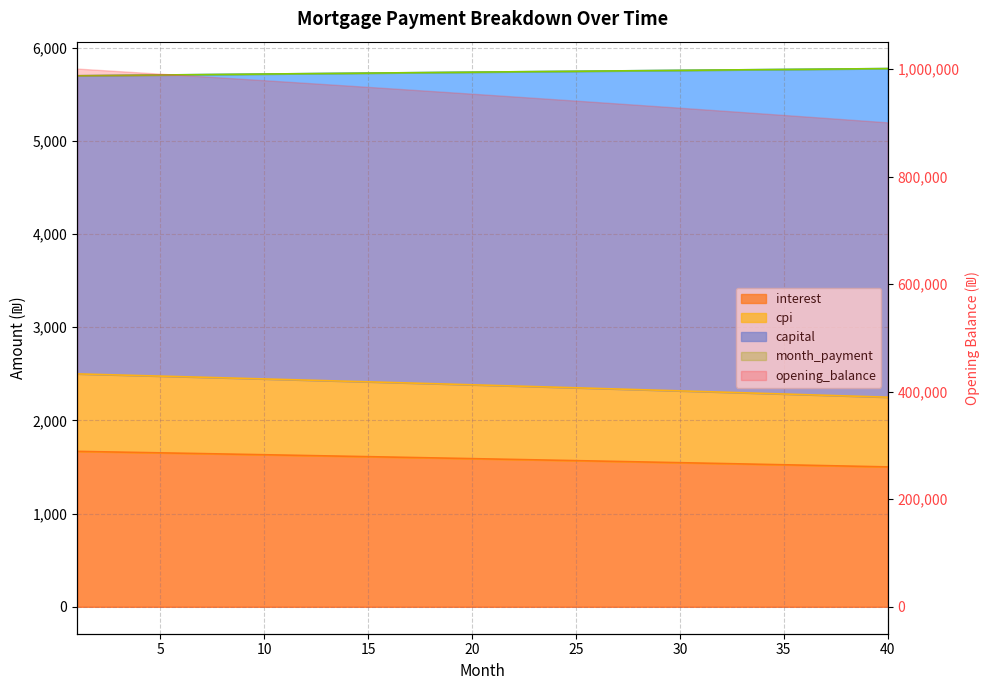

What is the average value of the capital series?

5737.6